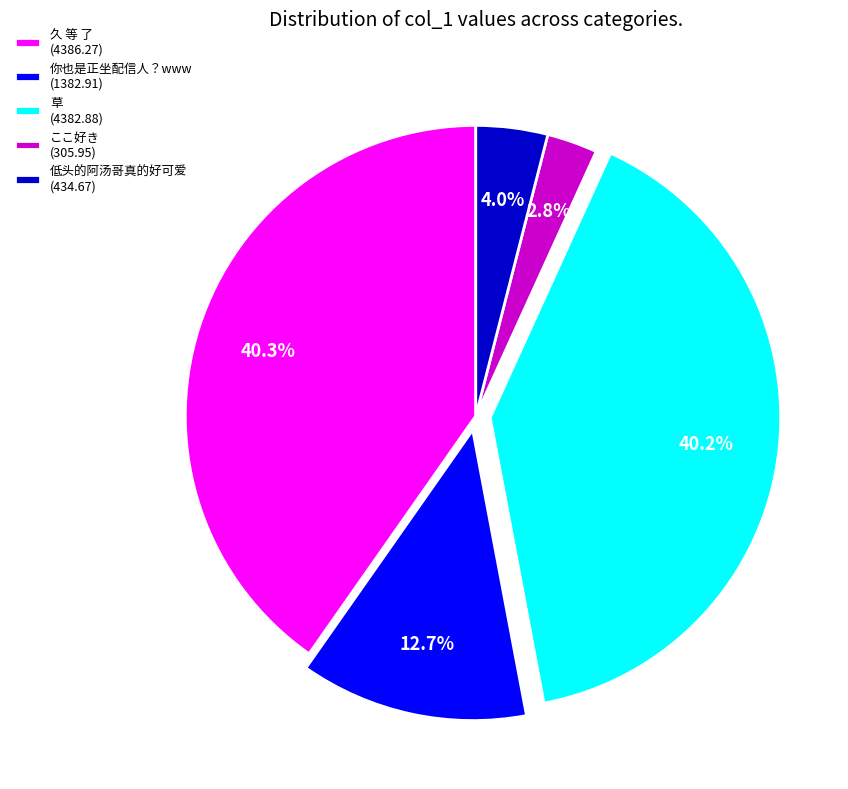

What percentage is the ここ好き slice, to the nearest percent?

3%